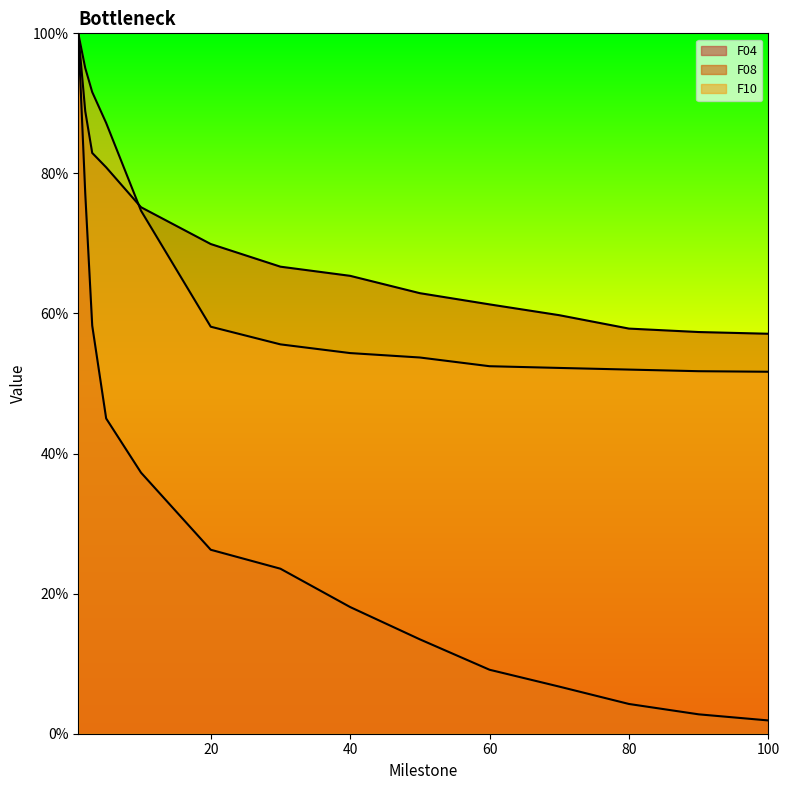

Which category has the lowest value in the F04 series?

100